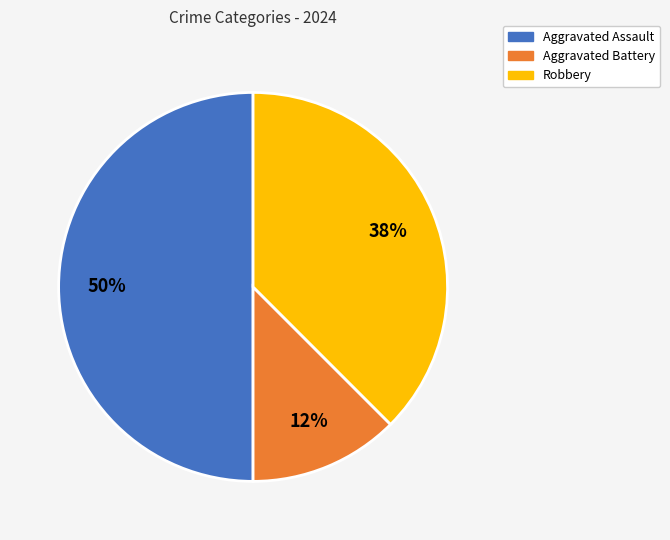

To the nearest percent, what is the combined percentage of Robbery and Aggravated Battery?

50%